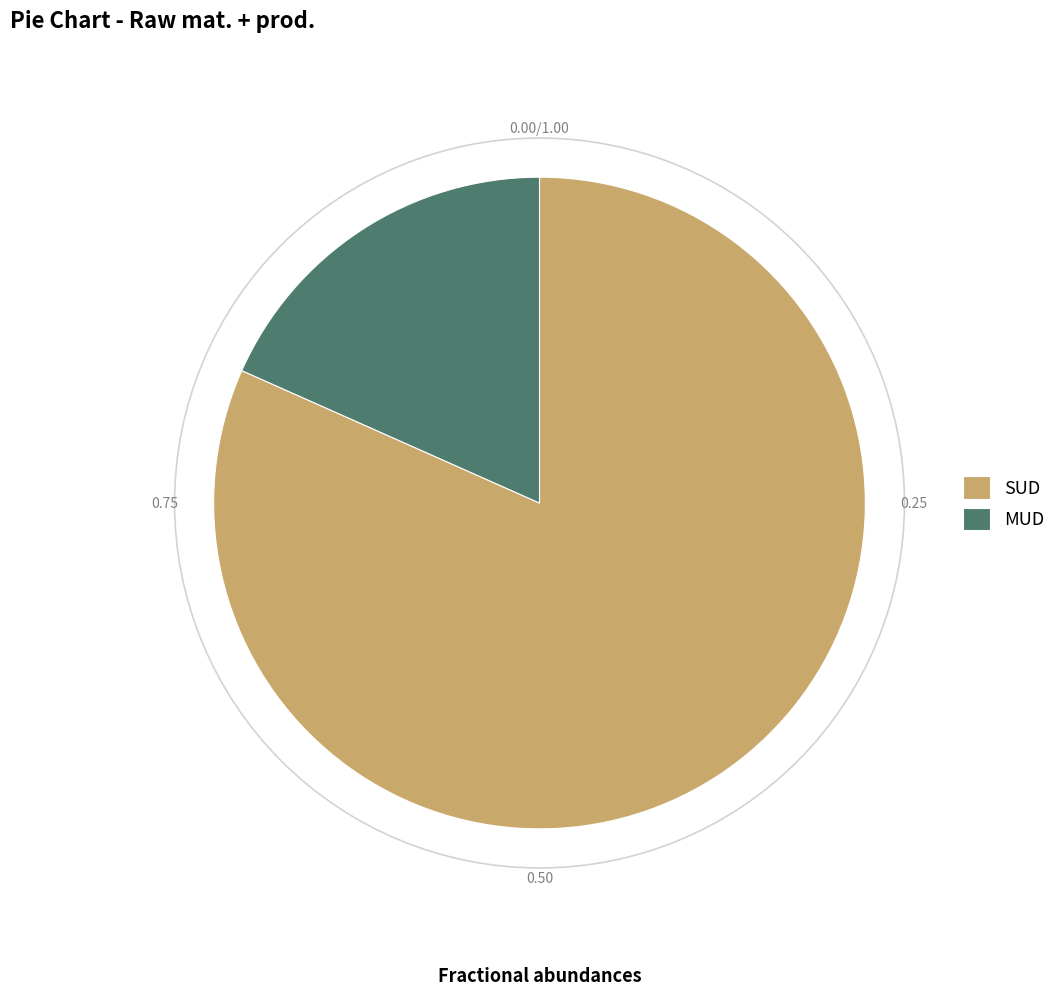

Do MUD and SUD together represent more than half of the pie?

Yes